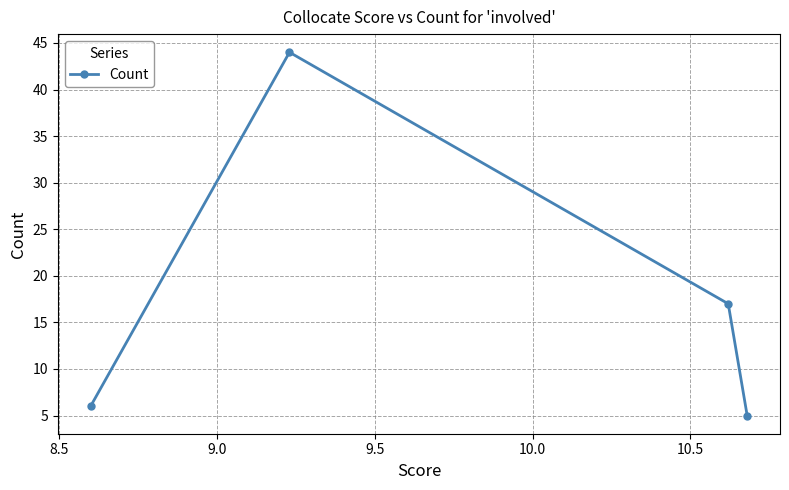

What is the maximum value shown in the chart?

44